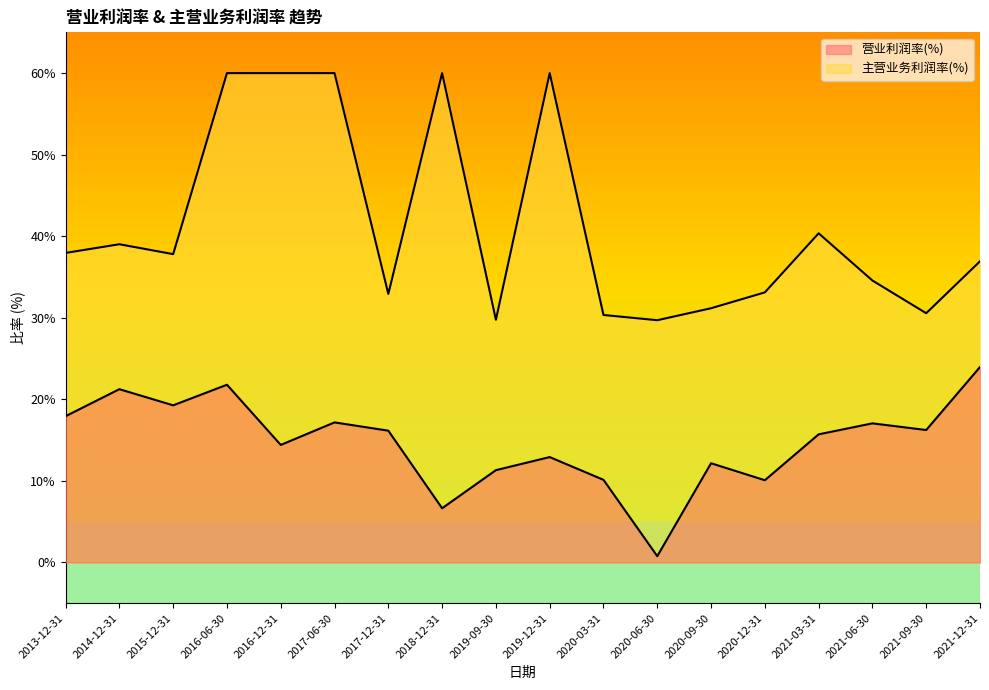

True or false: 营业利润率(%) and 主营业务利润率(%) cross at least once.

False